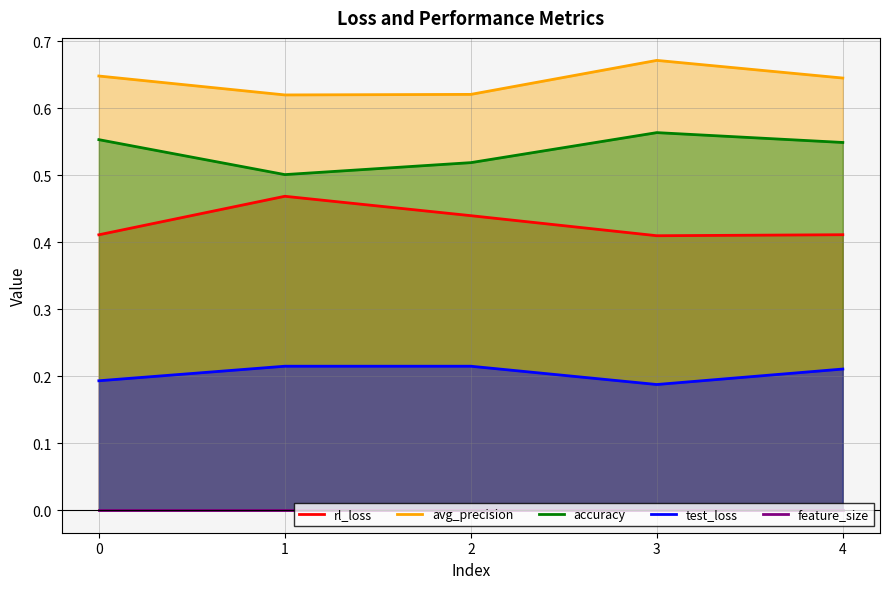

What is the average value of the accuracy series?

0.5